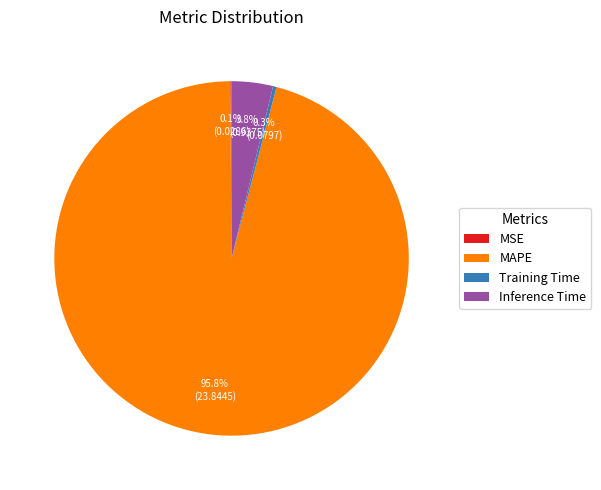

Between Inference Time and MAPE, which is larger?

MAPE